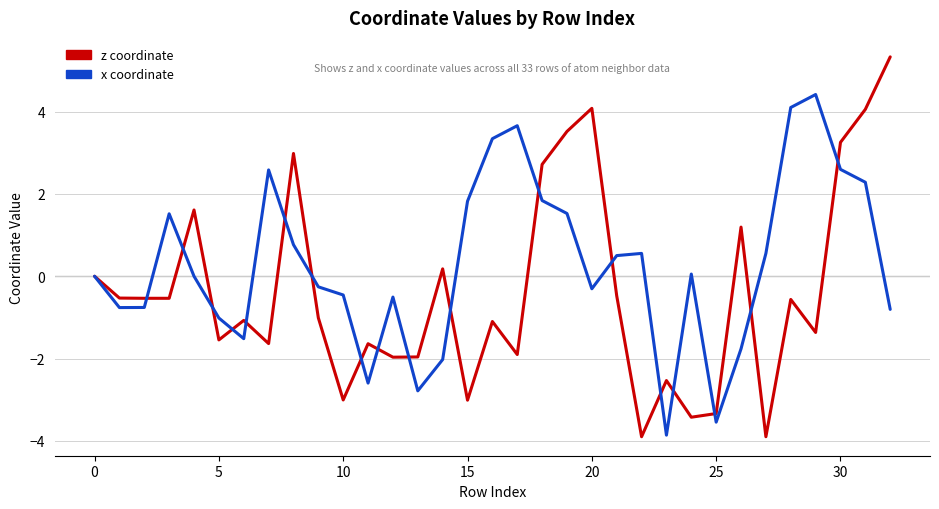

Rank the series by their maximum value, from highest to lowest.

z coordinate, x coordinate